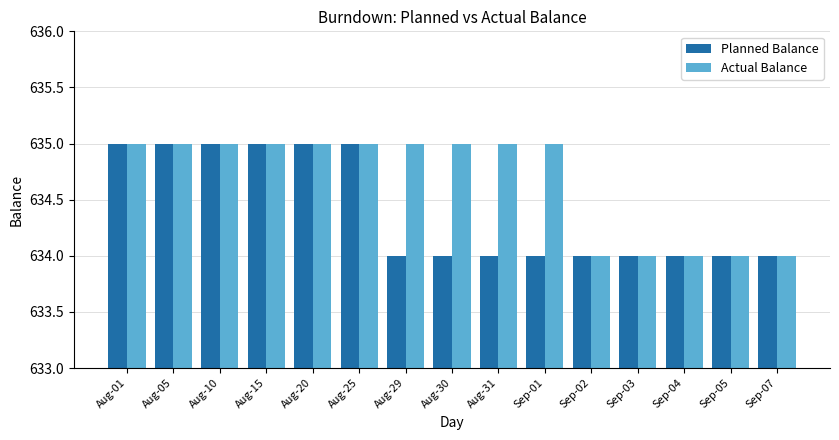

Reading left to right, extract all data points from this chart.

Planned Balance: 635	635	635	635	635	635	634	634	634	634	634	634	634	634	634
Actual Balance: 635	635	635	635	635	635	635	635	635	635	634	634	634	634	634